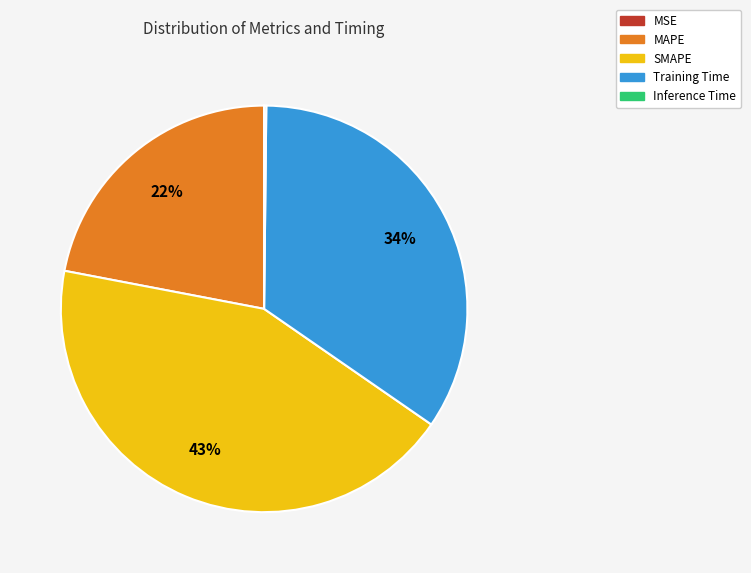

Is it true that MAPE is 22% of the pie?

True